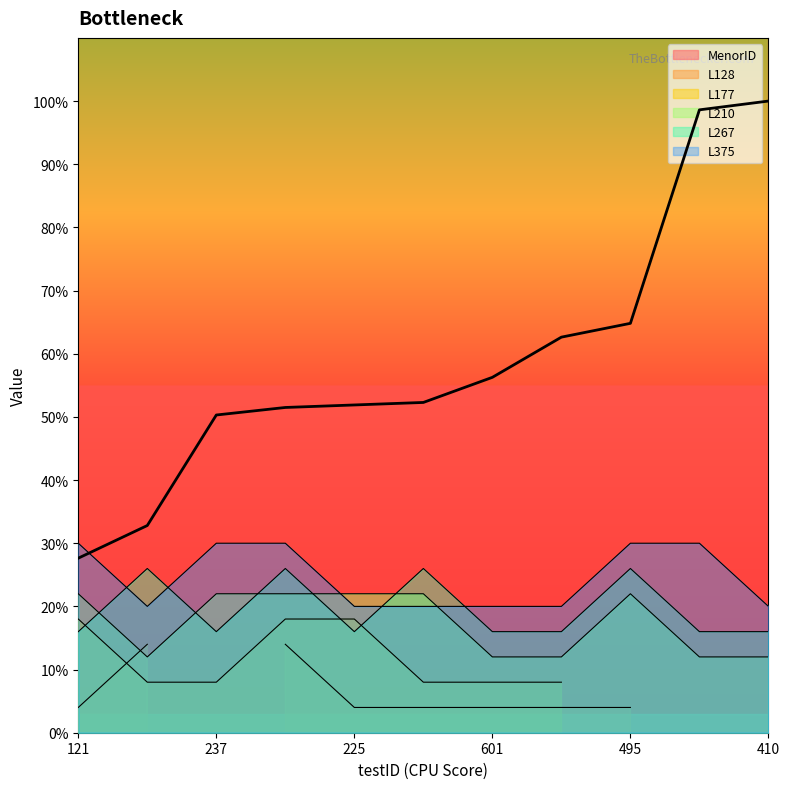

True or false: L210 has more than 0 points higher than both neighbors.

True